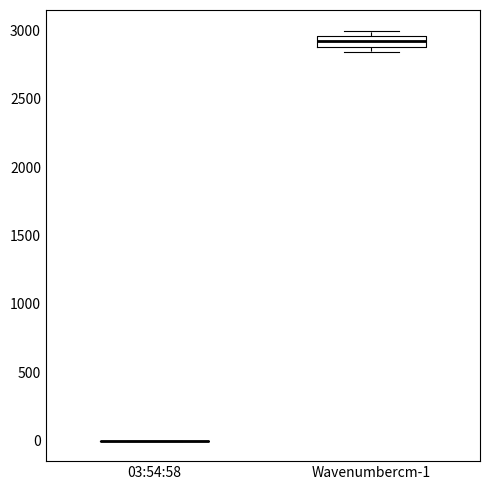

Reading left to right, read every box against the y-axis: the position of its median line, the range the box covers, and the ends of its whiskers. The values are not printed on the chart, so give them approximately, as read against the axis.

03:54:58: box collapsed to a line at 0, whiskers 0 to 0
Wavenumbercm-1: median 2900 (inside the box), box 2900 to 2950, whiskers 2850 to 3000